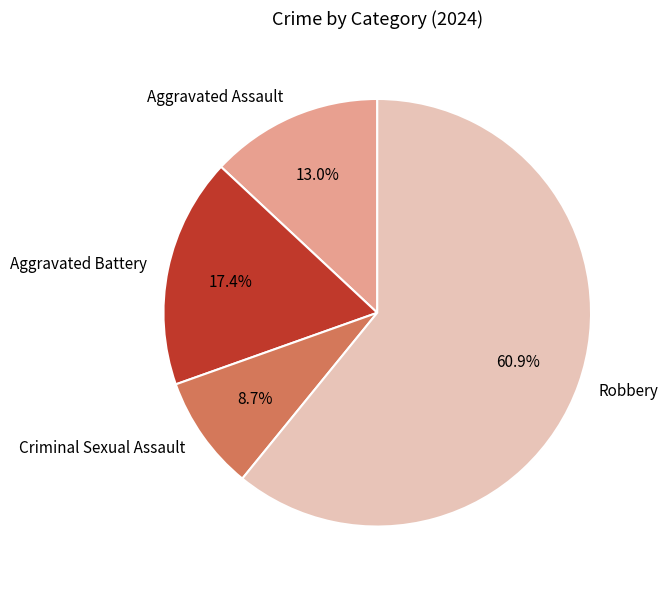

Is it true that Robbery is 47% of the pie?

False